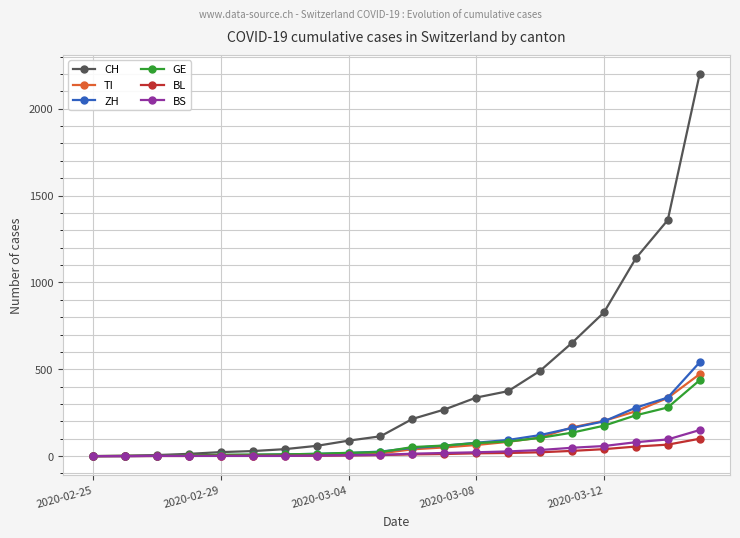

Which series has the largest total across all categories?

CH